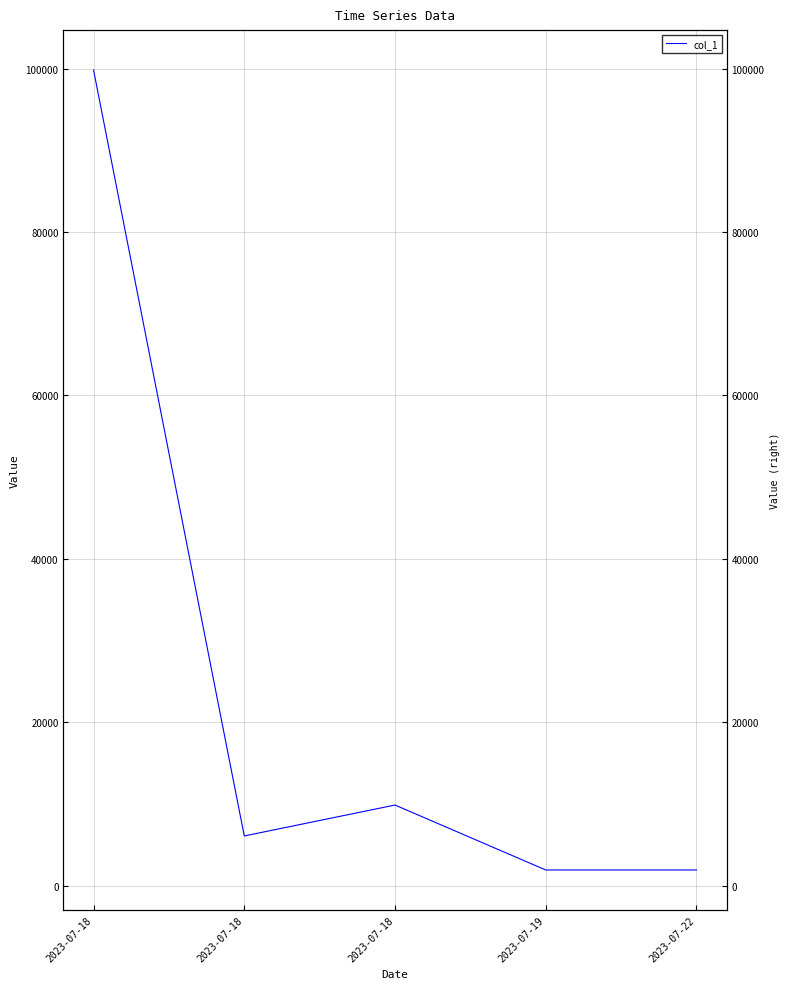

What is the change in value from 2023-07-18 to 2023-07-19?

-7951